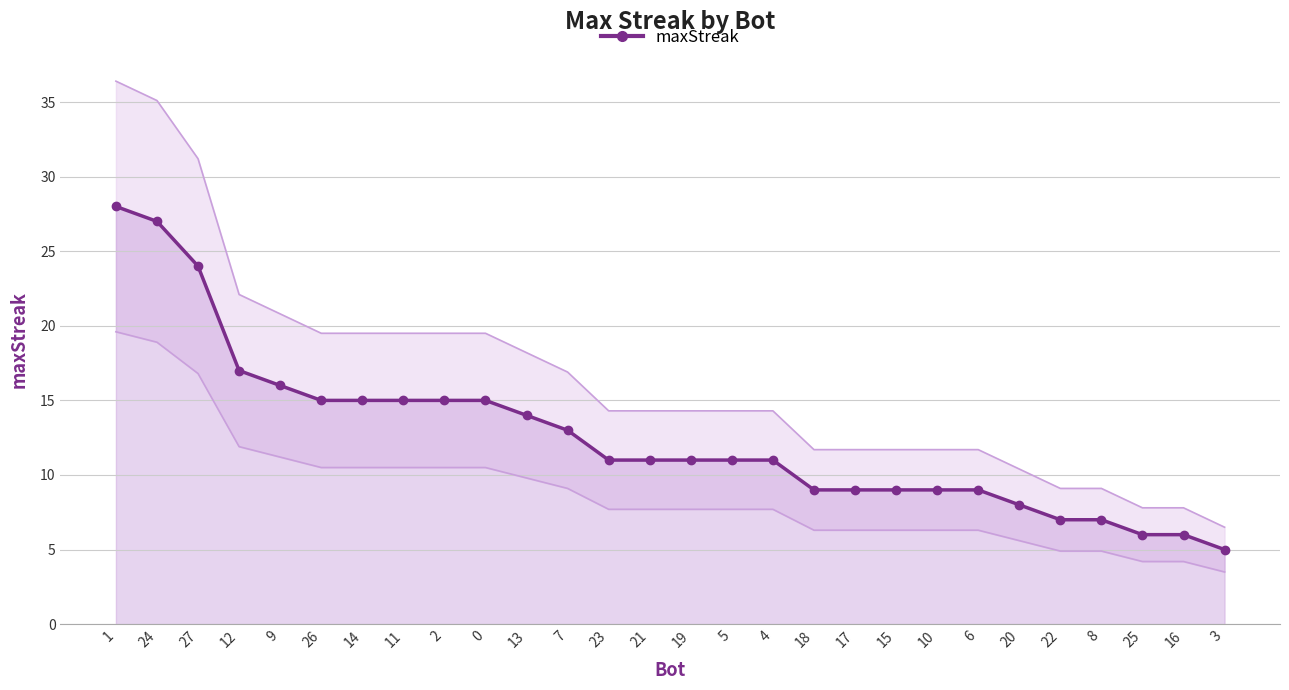

What is the average value?

13